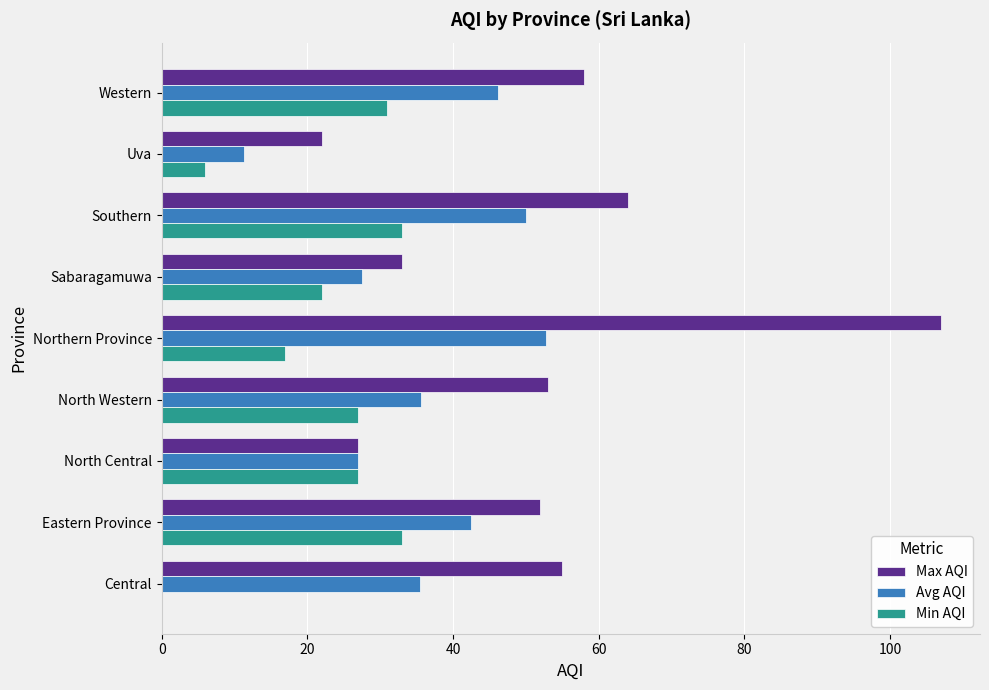

What is the sum of all Min AQI values?

196.0